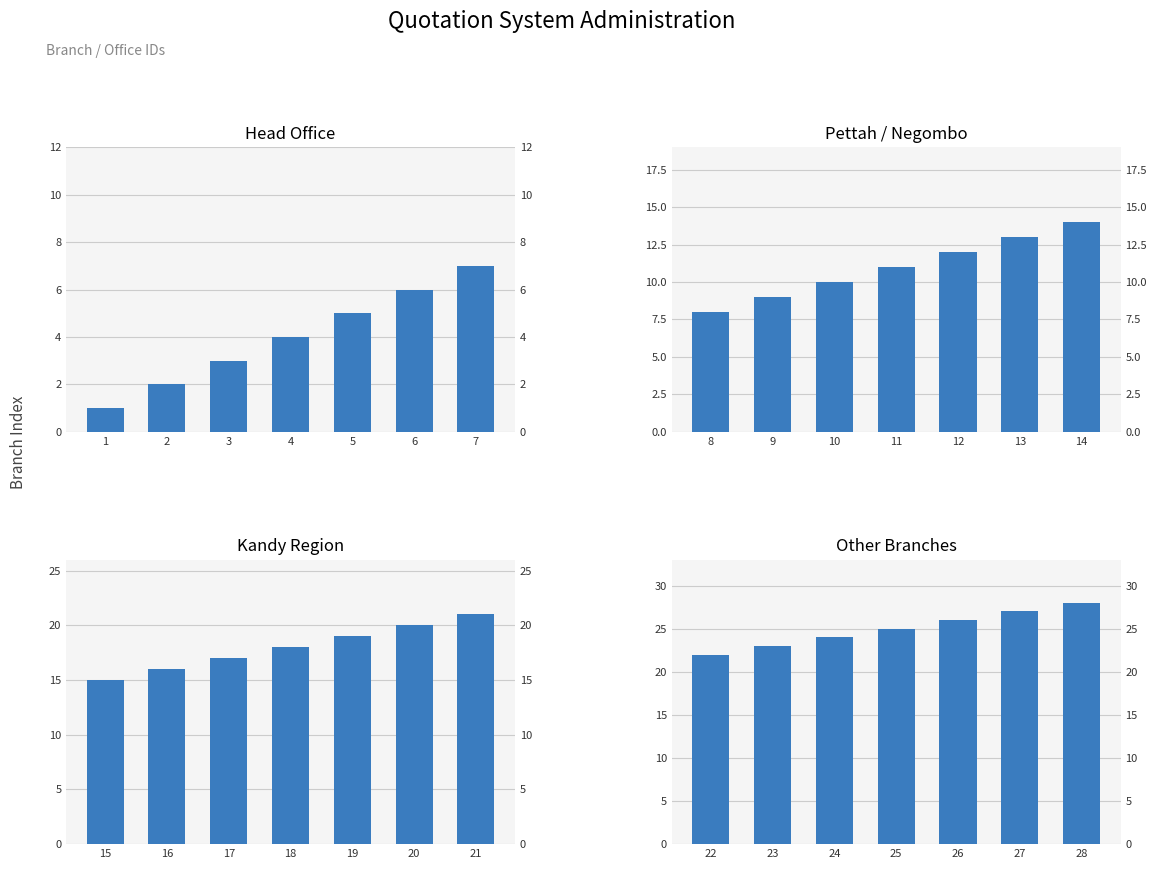

List the series in order of their overall mean, highest first.

Other Branches, Kandy Region, Pettah / Negombo, Head Office